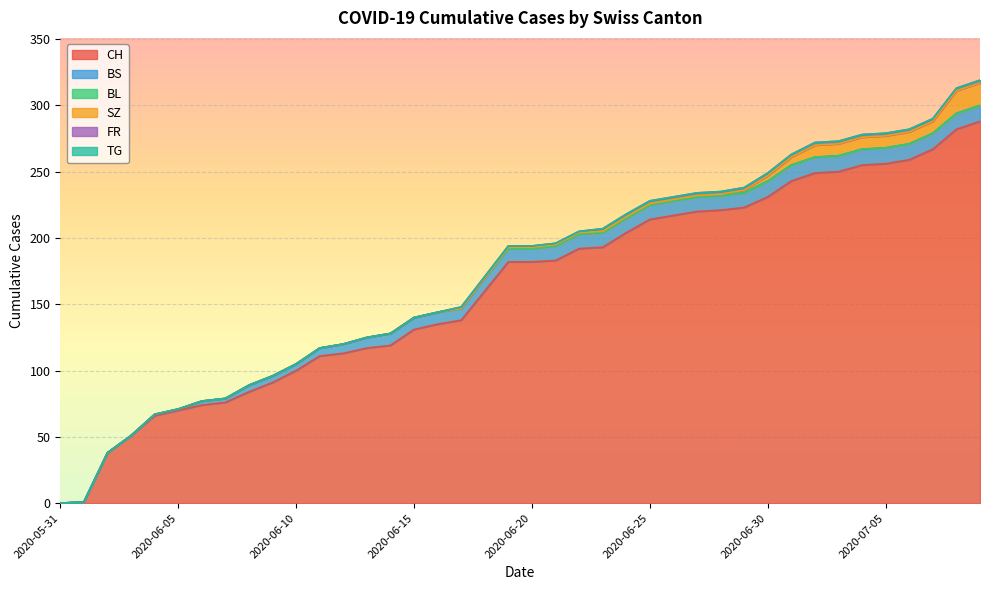

What is the approximate value of BS at 2020-06-13?

8